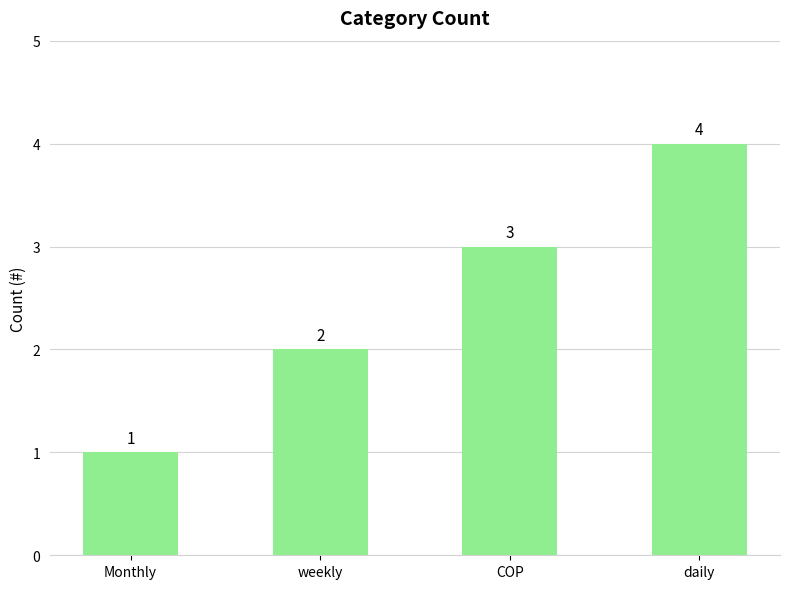

What is the smallest value displayed?

1